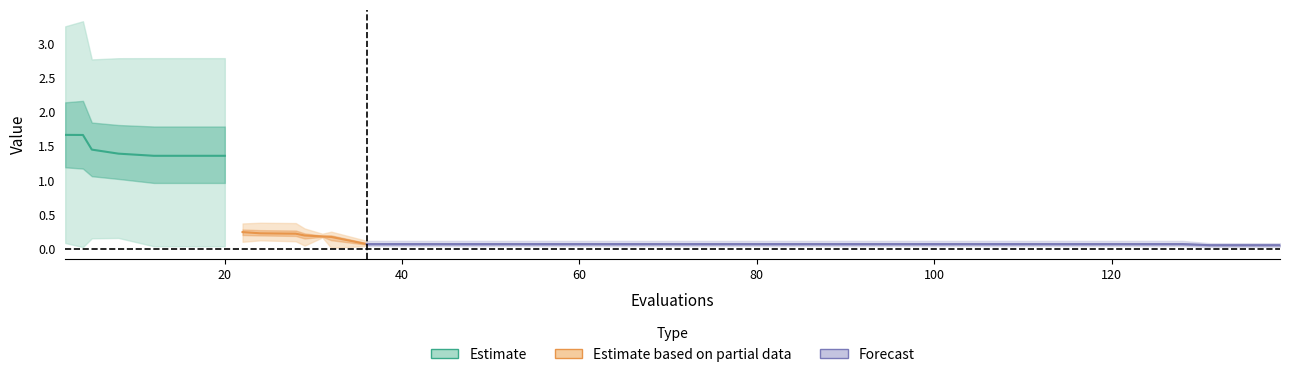

At how many categories does at least one series exceed 0?

40